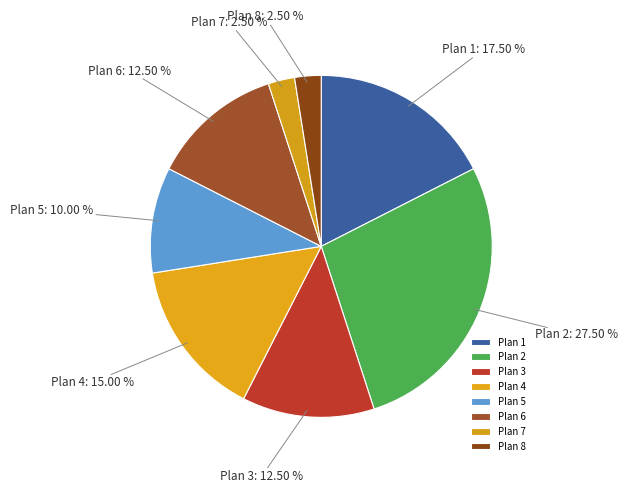

Between Plan 6 and Plan 5, which is larger?

Plan 6